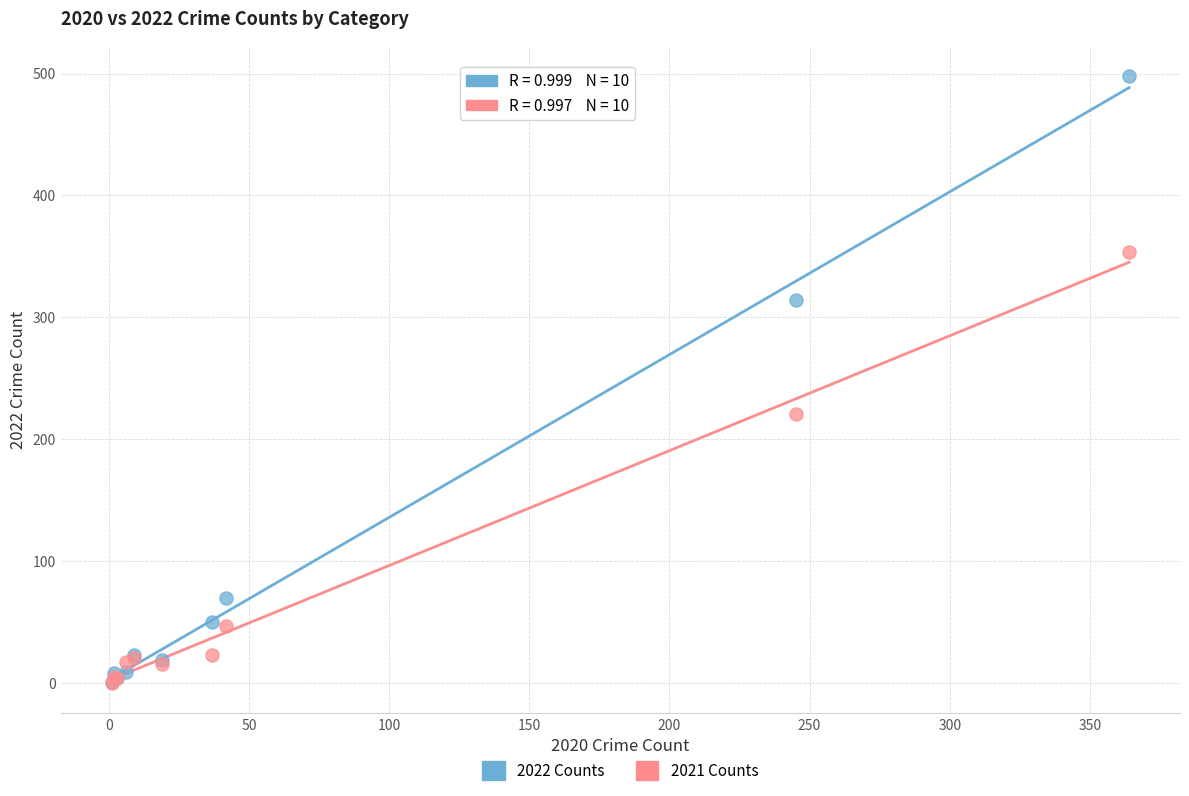

In the 2022 Counts series, what Y value is closest to 249?

314